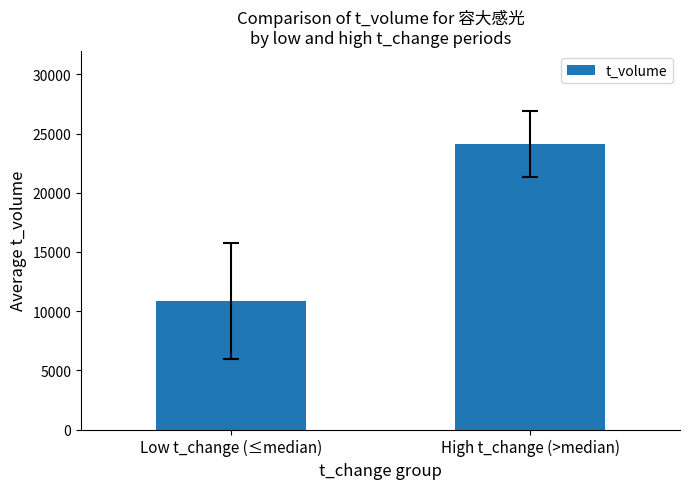

At which category does the chart reach its peak across all series?

High t_change (>median)